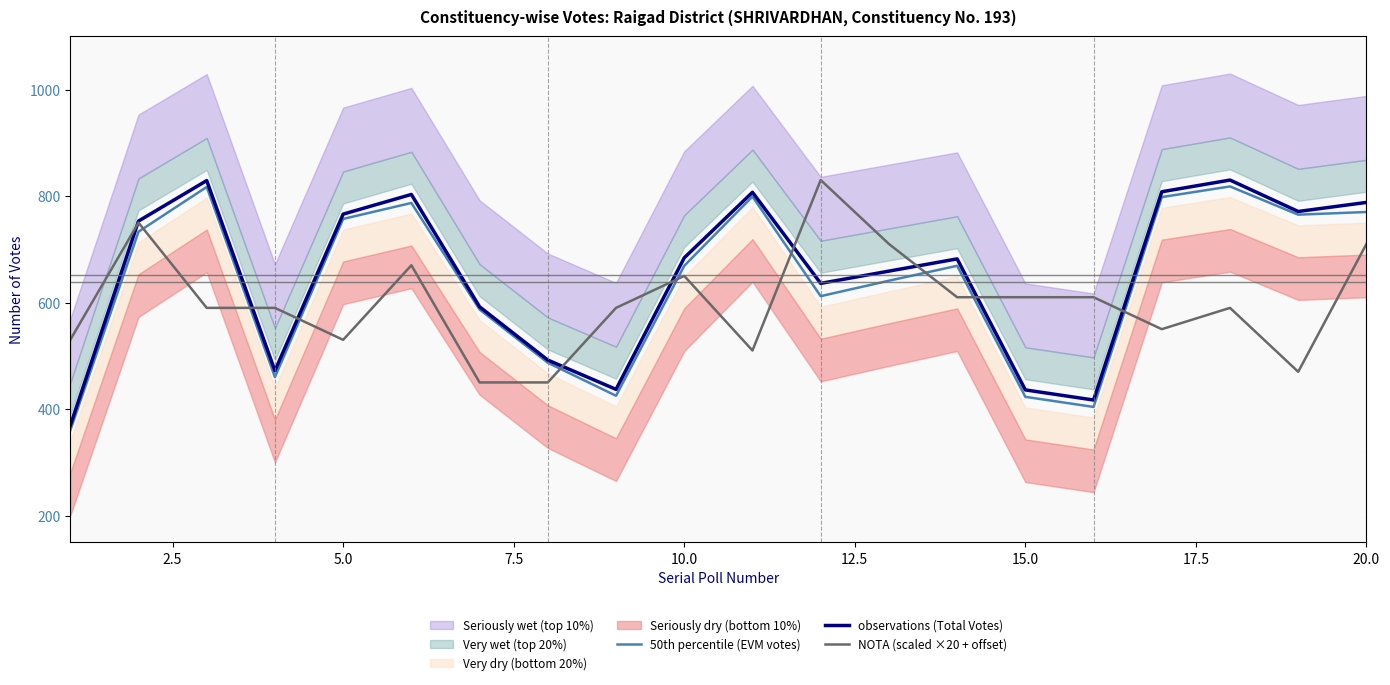

What is the average value of the NOTA (scaled ×20 + offset) series?

600